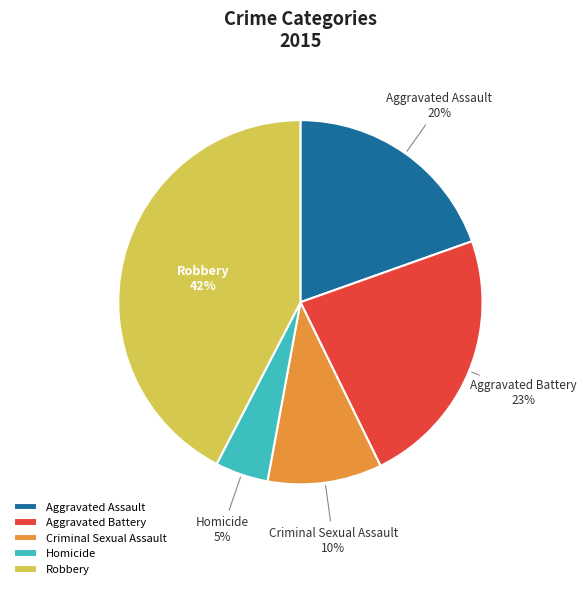

What percentage is the Homicide slice, to the nearest percent?

5%